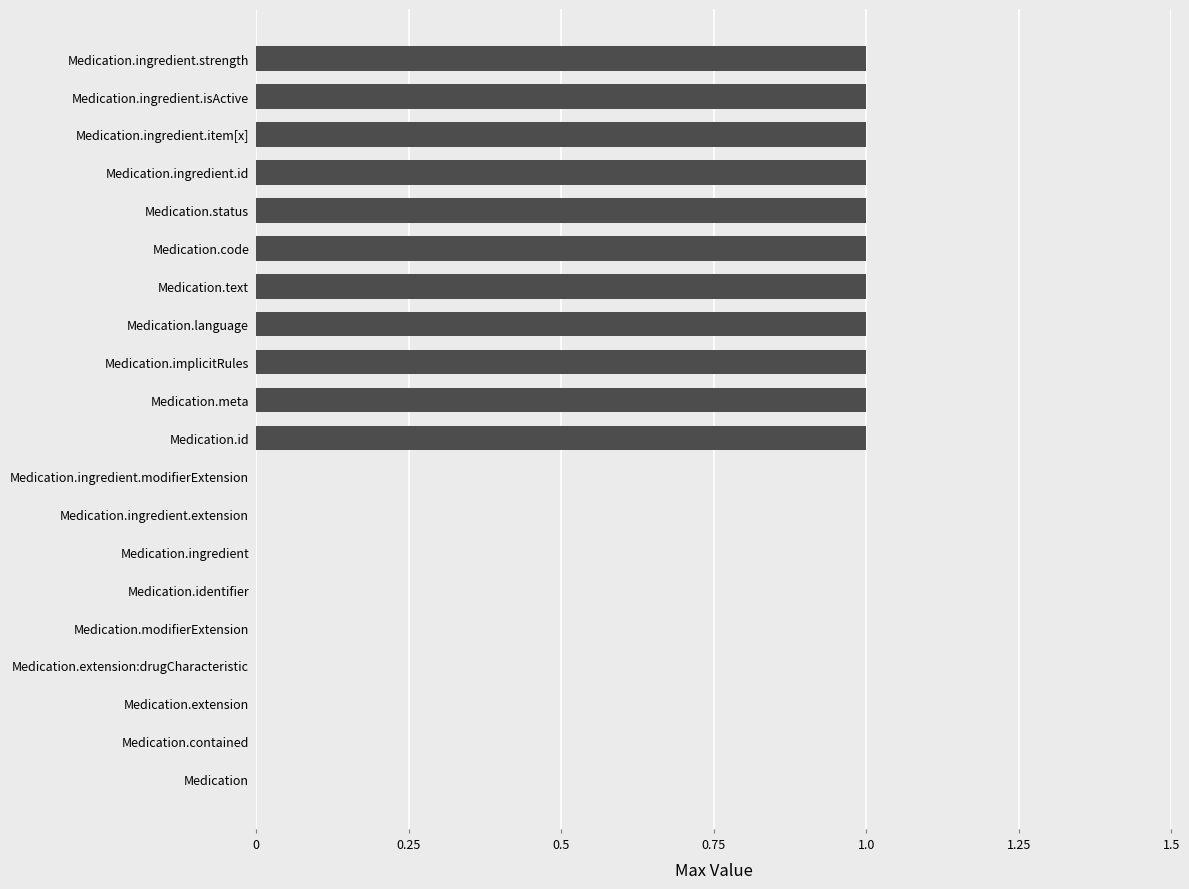

Reading bottom to top, what are all the values shown in this chart?

Medication=0	Medication.contained=0	Medication.extension=0	Medication.extension:drugCharacteristic=0	Medication.modifierExtension=0	Medication.identifier=0	Medication.ingredient=0	Medication.ingredient.extension=0	Medication.ingredient.modifierExtension=0	Medication.id=1	Medication.meta=1	Medication.implicitRules=1	Medication.language=1	Medication.text=1	Medication.code=1	Medication.status=1	Medication.ingredient.id=1	Medication.ingredient.item[x]=1	Medication.ingredient.isActive=1	Medication.ingredient.strength=1